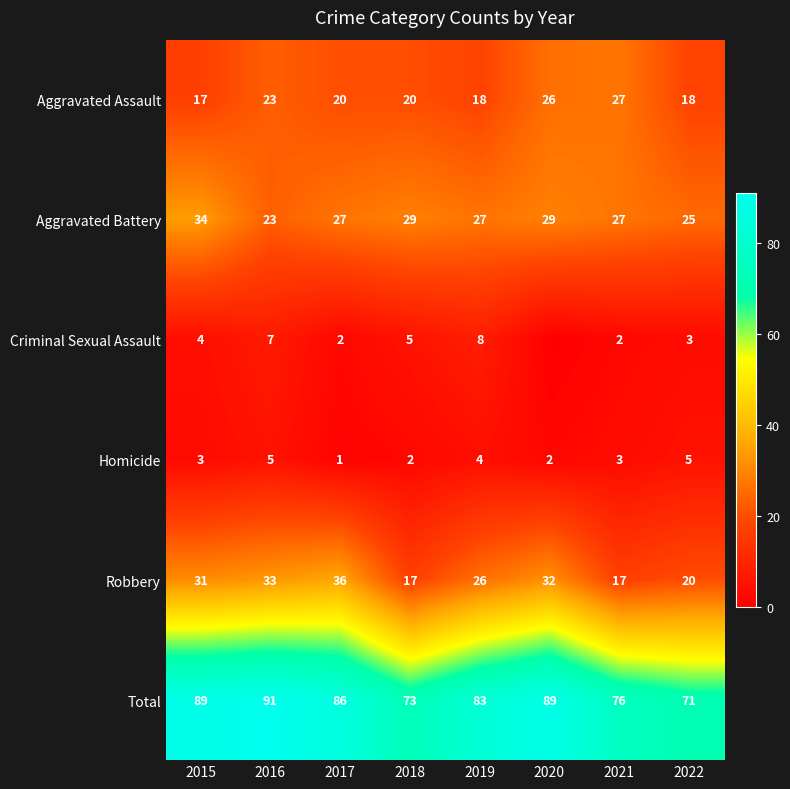

How many Aggravated Assault values are between 18 and 26?

6